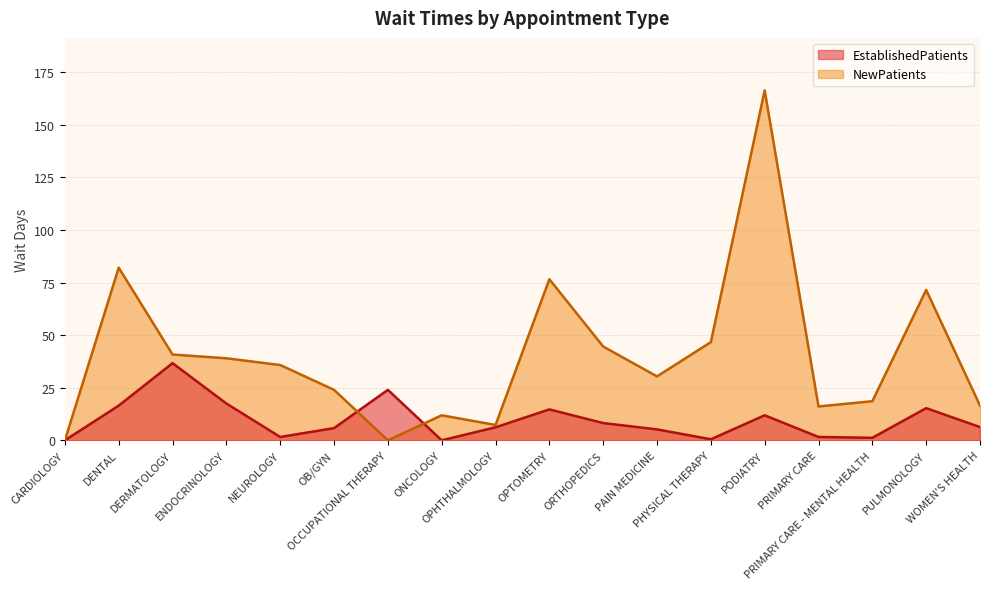

True or false: EstablishedPatients has a value of 5.4 at PODIATRY.

False